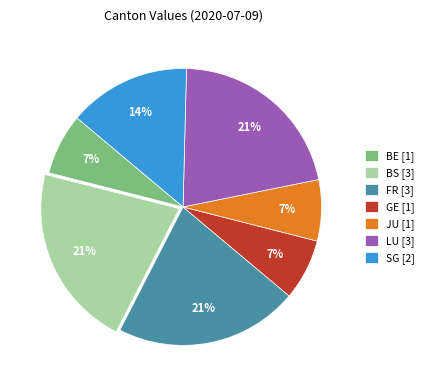

To the nearest percent, what is the average slice percentage?

14%